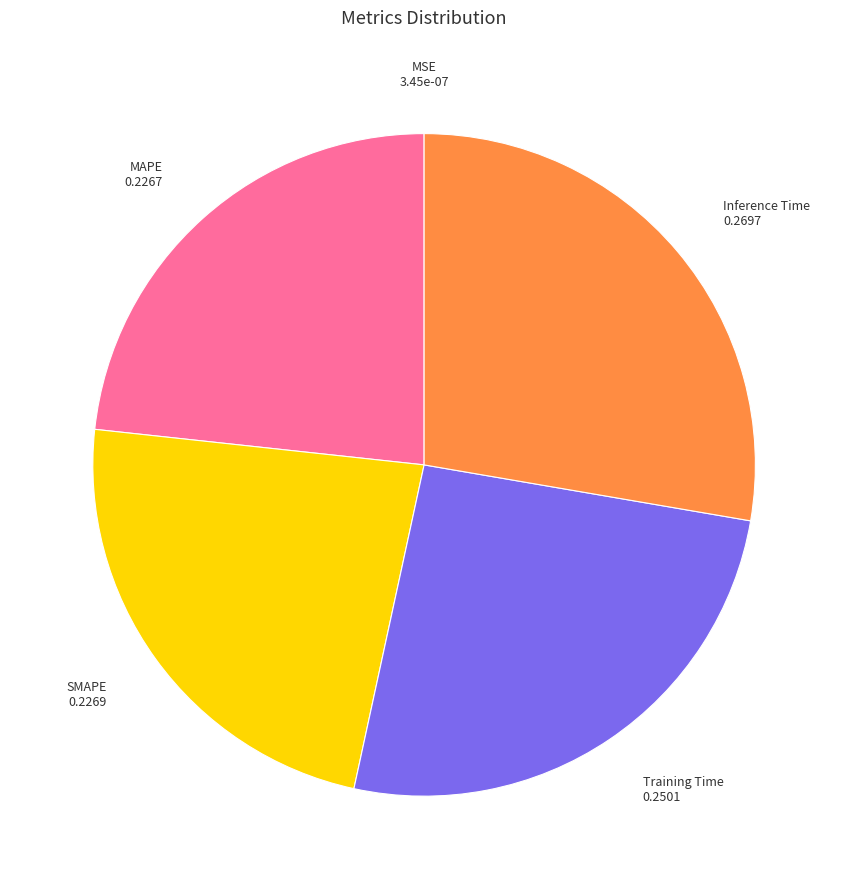

Is there any slice that represents more than half of the pie?

No